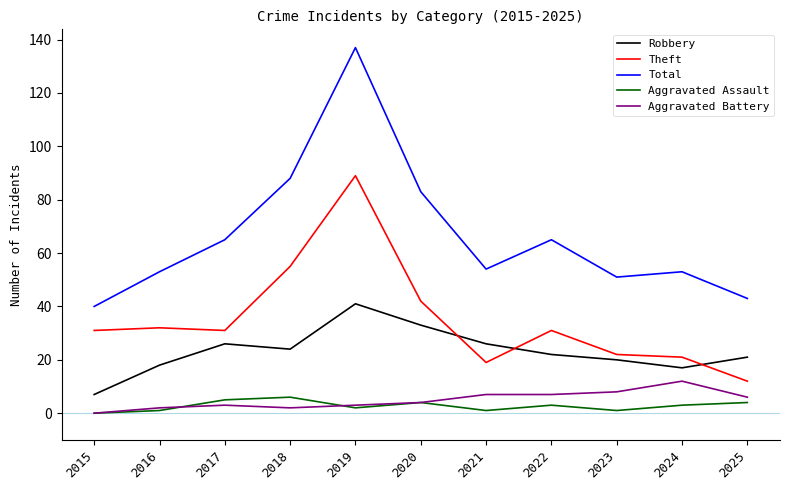

List the series in order of their peak value, highest first.

Total, Theft, Robbery, Aggravated Battery, Aggravated Assault